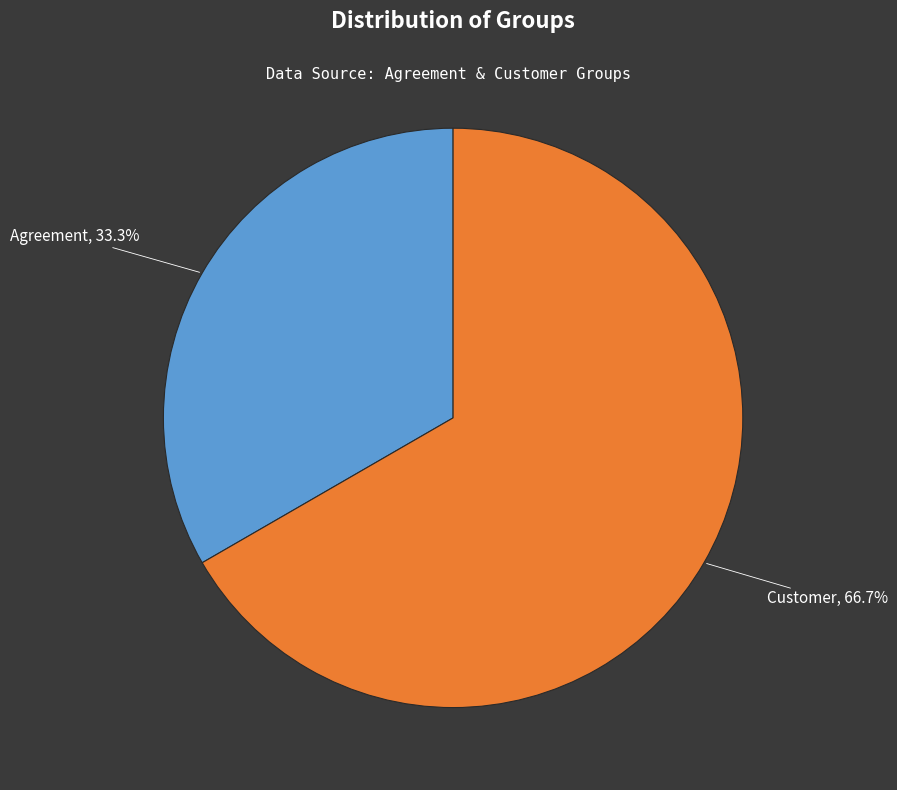

Does any single category account for the majority?

Yes